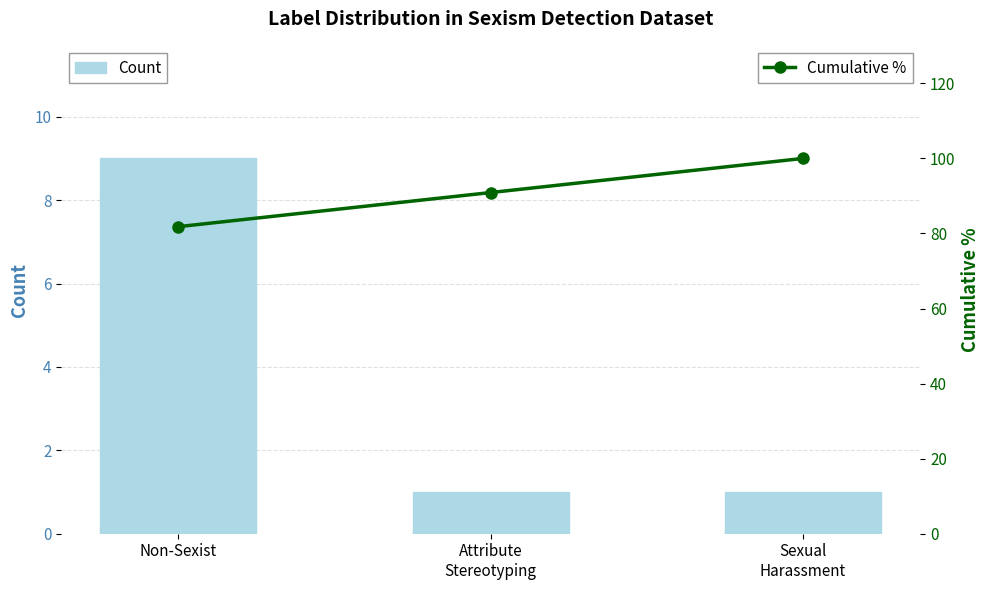

How many series are shown in this chart?

2